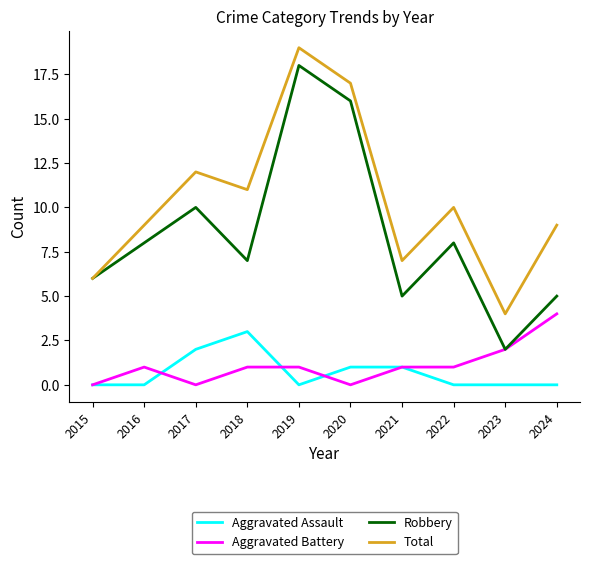

What is the greatest value displayed?

19